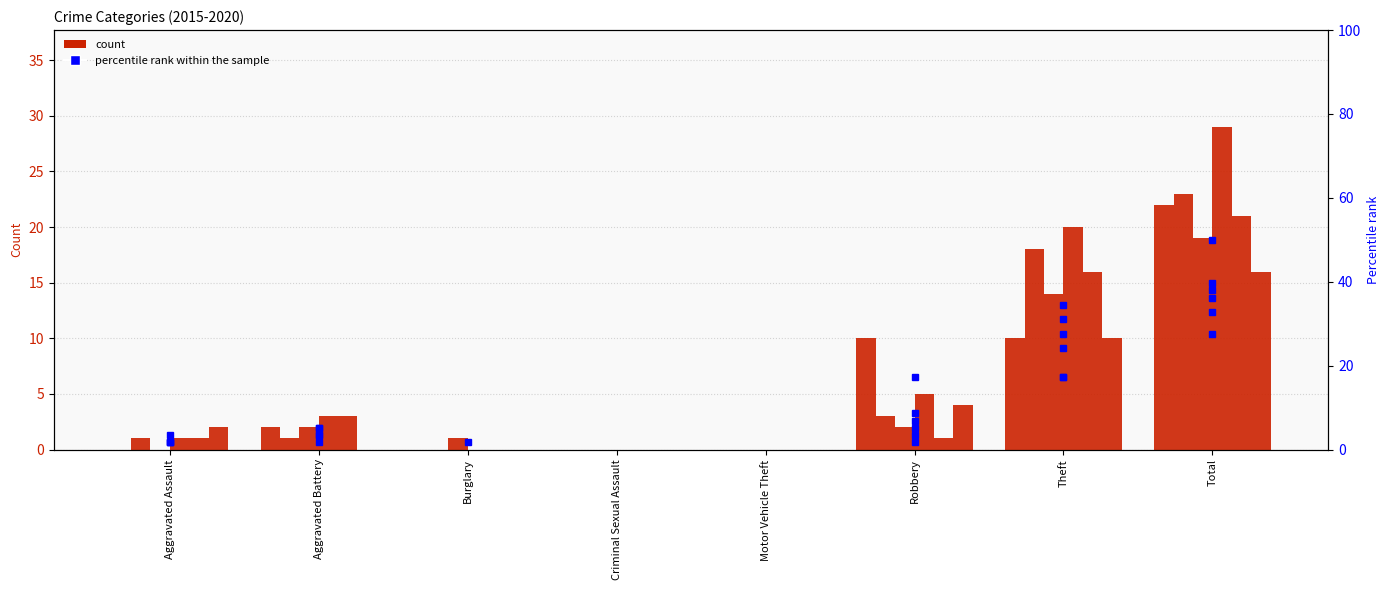

The 2017 series shows 7 at Aggravated Assault. True or false?

False